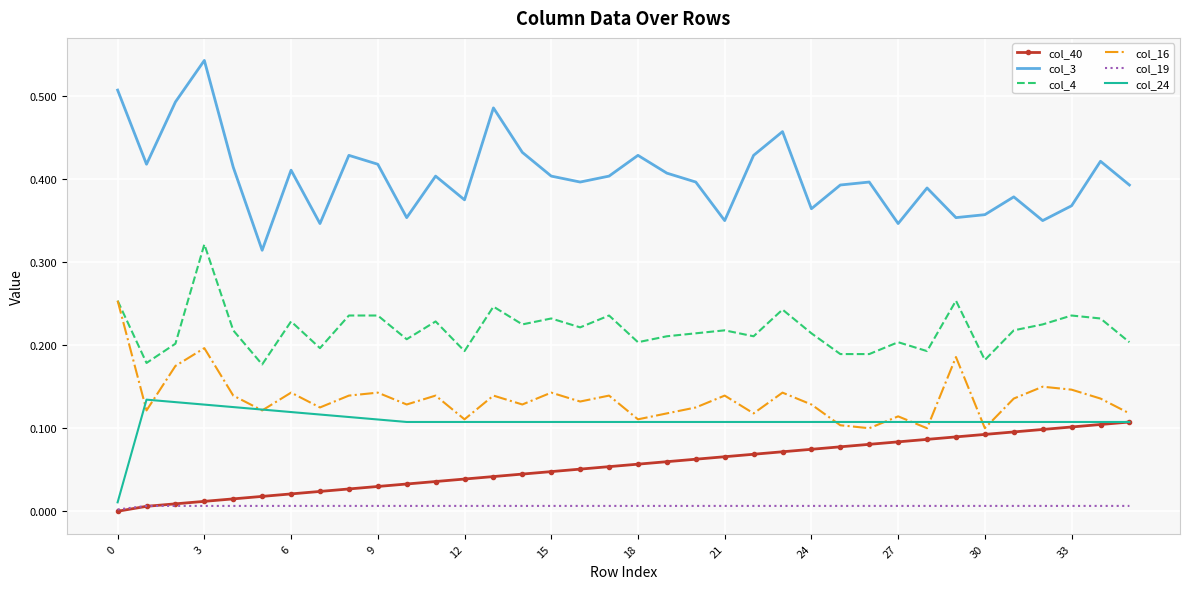

What are all the series names shown in the legend?

col_40, col_3, col_4, col_16, col_19, col_24